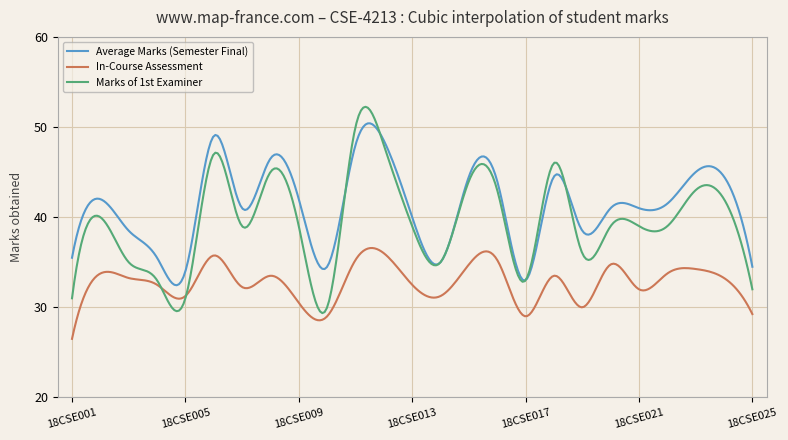

Which series has the largest total across all categories?

Average Marks (Semester Final)